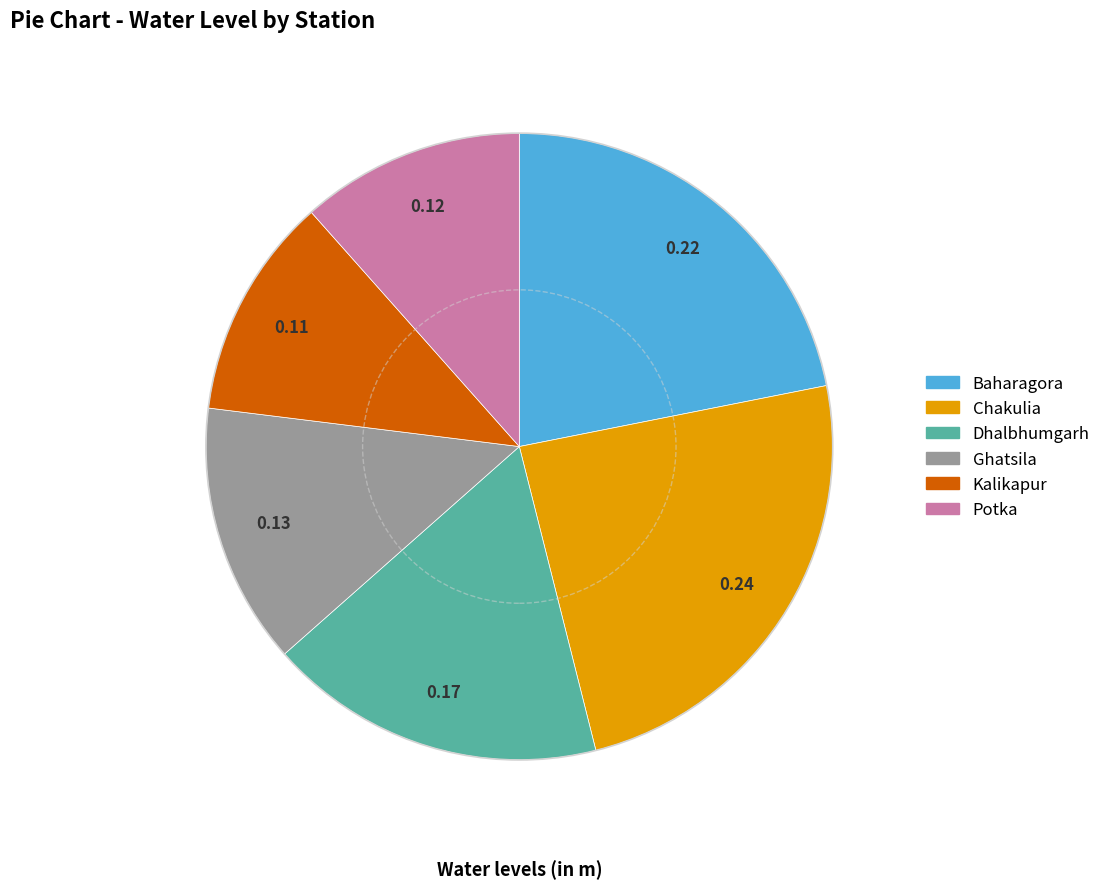

Is Ghatsila the majority of the pie?

No